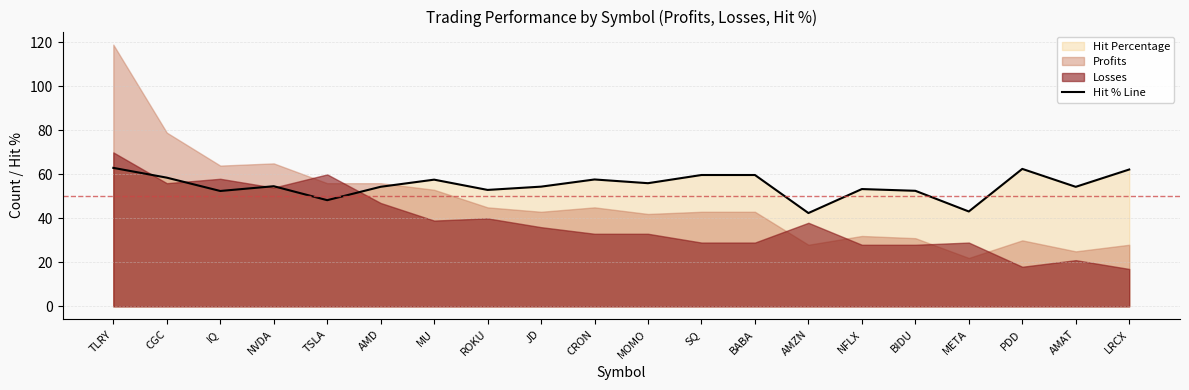

What is the change in value from ROKU to MOMO?

+3.1